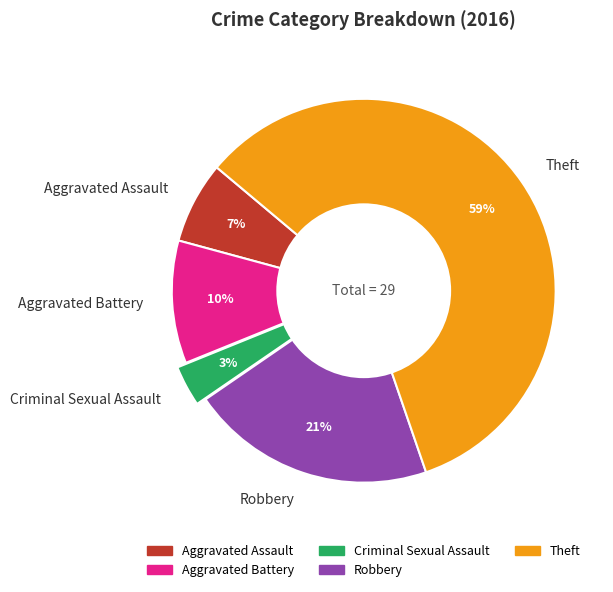

What is the largest slice in the pie chart?

Theft